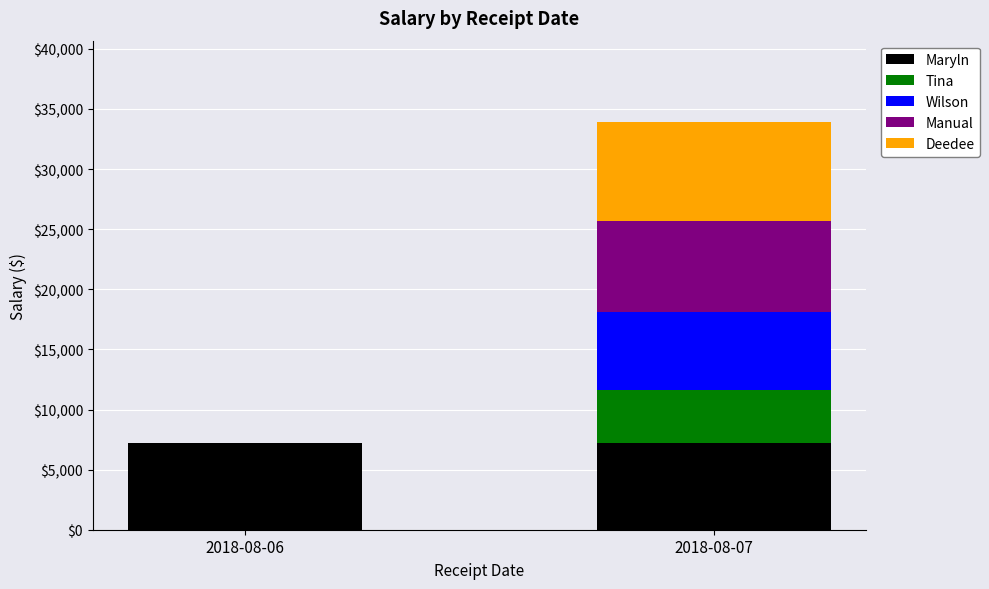

How many data points does each series have?

2